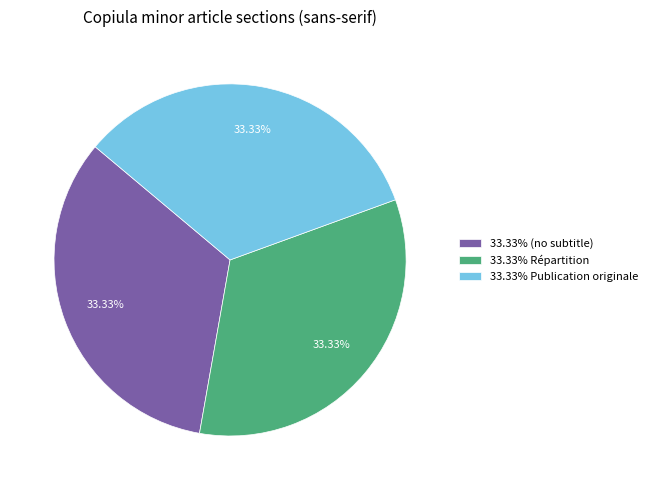

How many segments does this pie chart have?

3